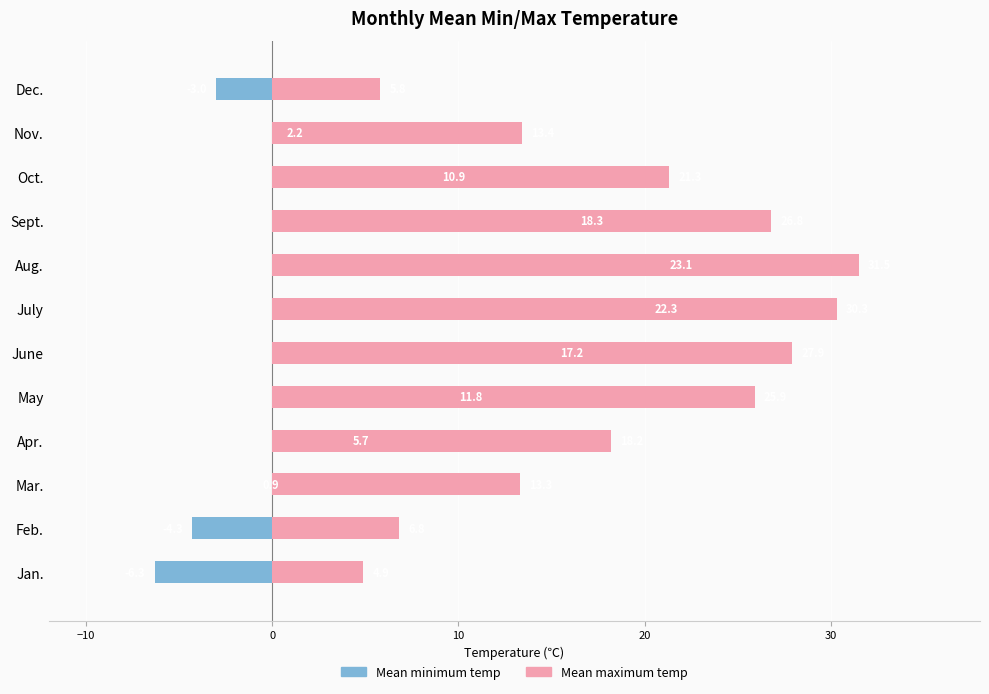

Rank the series by their maximum value, from highest to lowest.

Mean maximum temp, Mean minimum temp